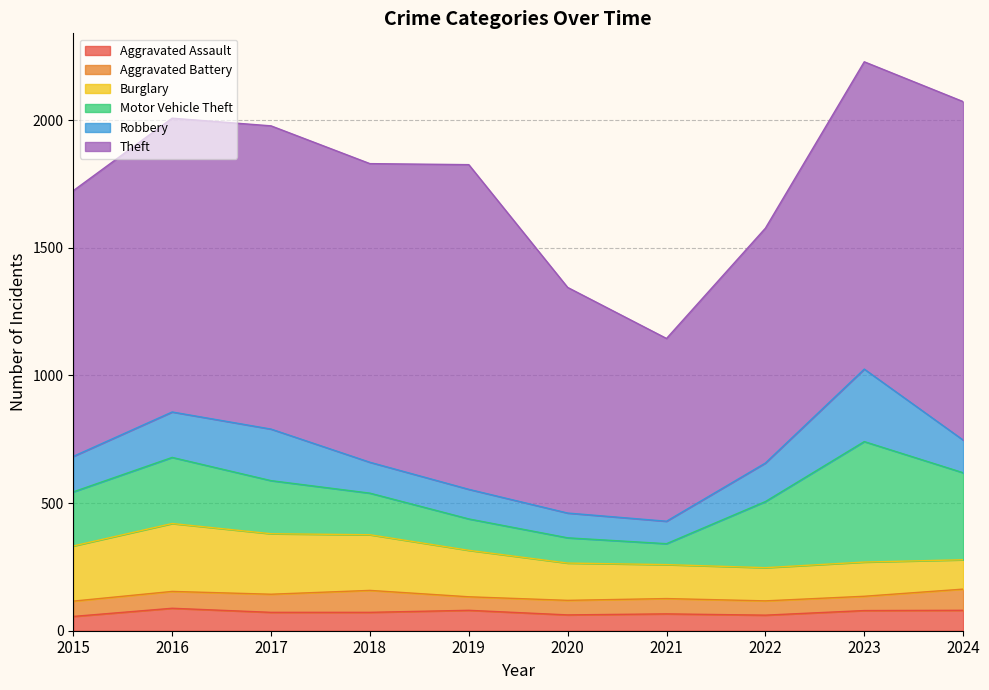

Where does the Aggravated Assault series first go above 72?

2016